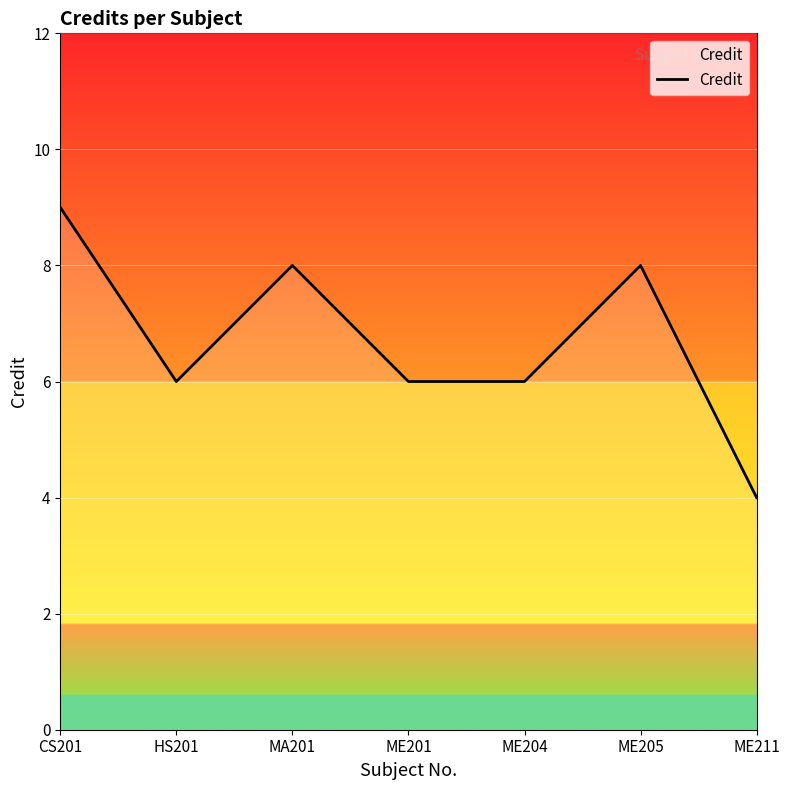

Count the values in the range 6 to 8.

5